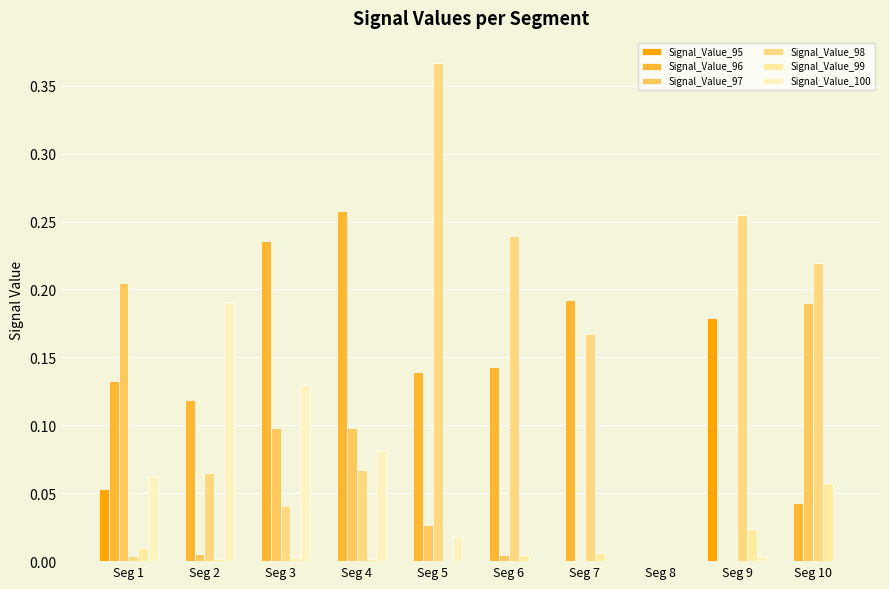

What are all the series names shown in the legend?

Signal_Value_95, Signal_Value_96, Signal_Value_97, Signal_Value_98, Signal_Value_99, Signal_Value_100